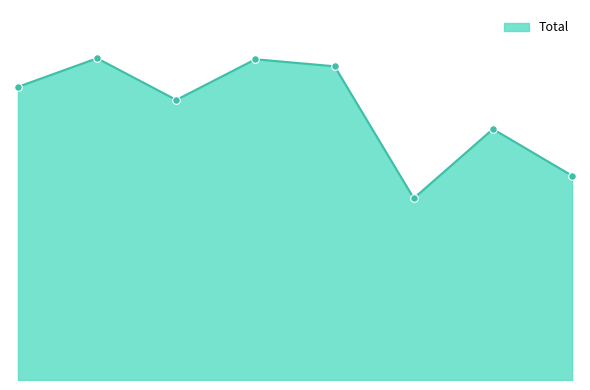

Is this an area chart (filled region under the line)?

Yes